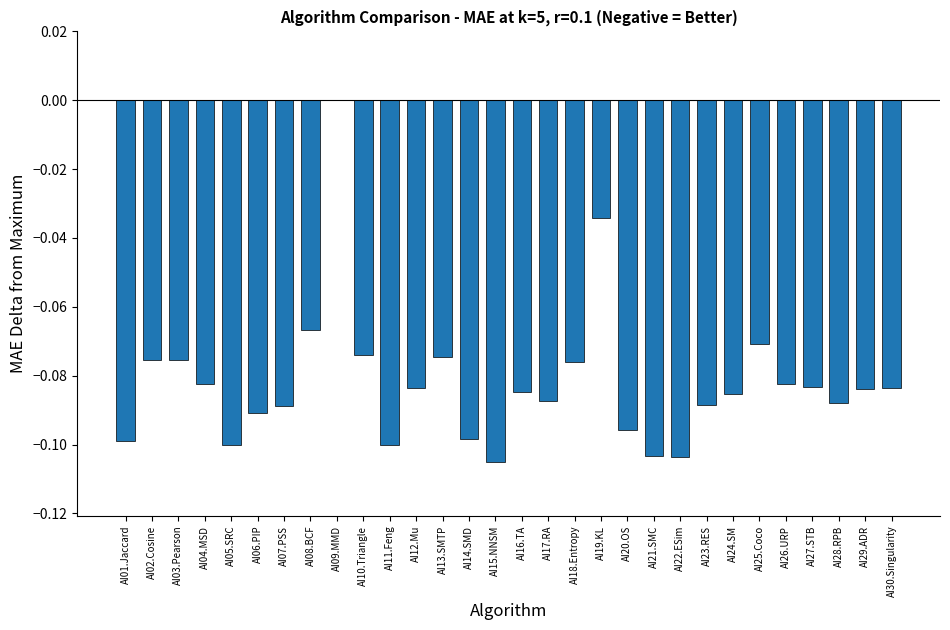

At which label is the value closest to 0?

AI09.MMD